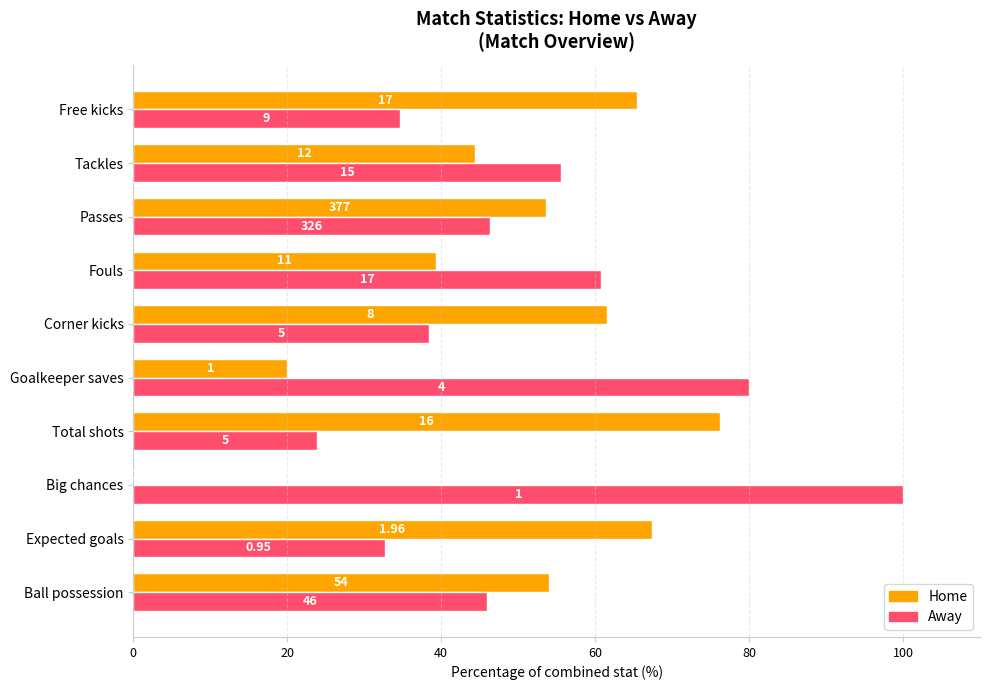

What are all the series names shown in the legend?

Home, Away